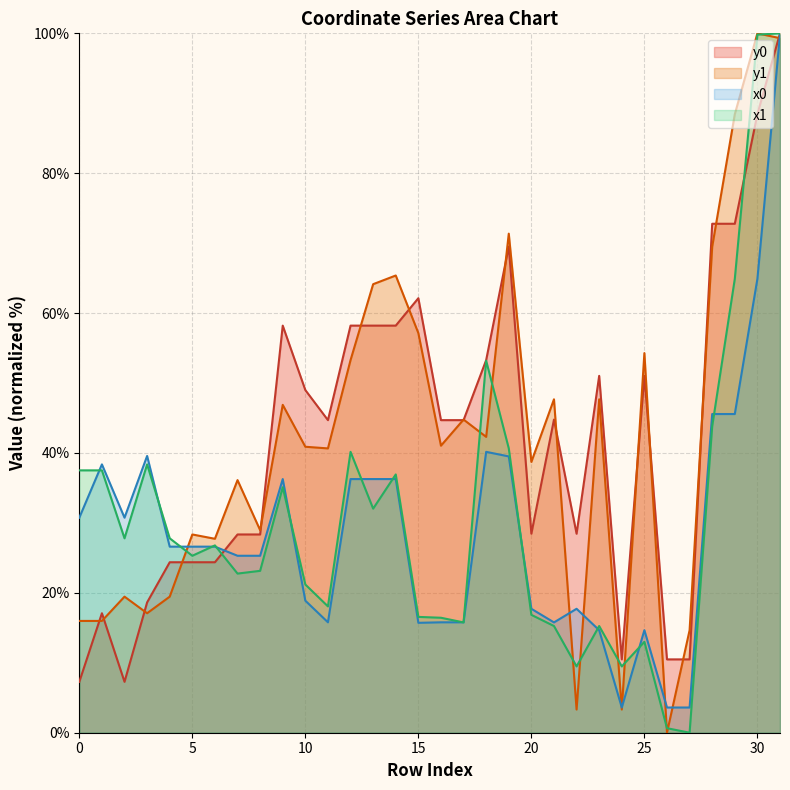

What is the lowest value of the x0 series?

3.6